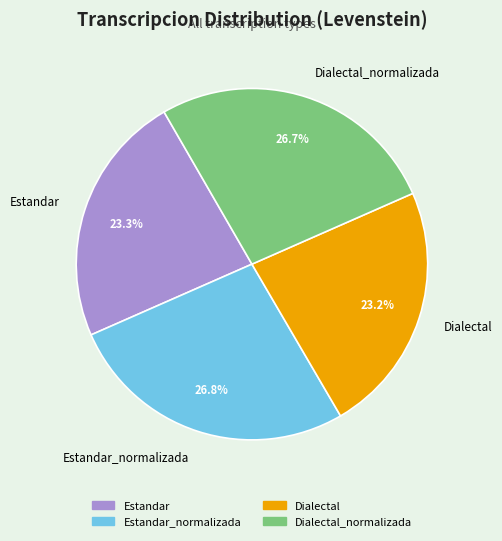

How many segments does this pie chart have?

4